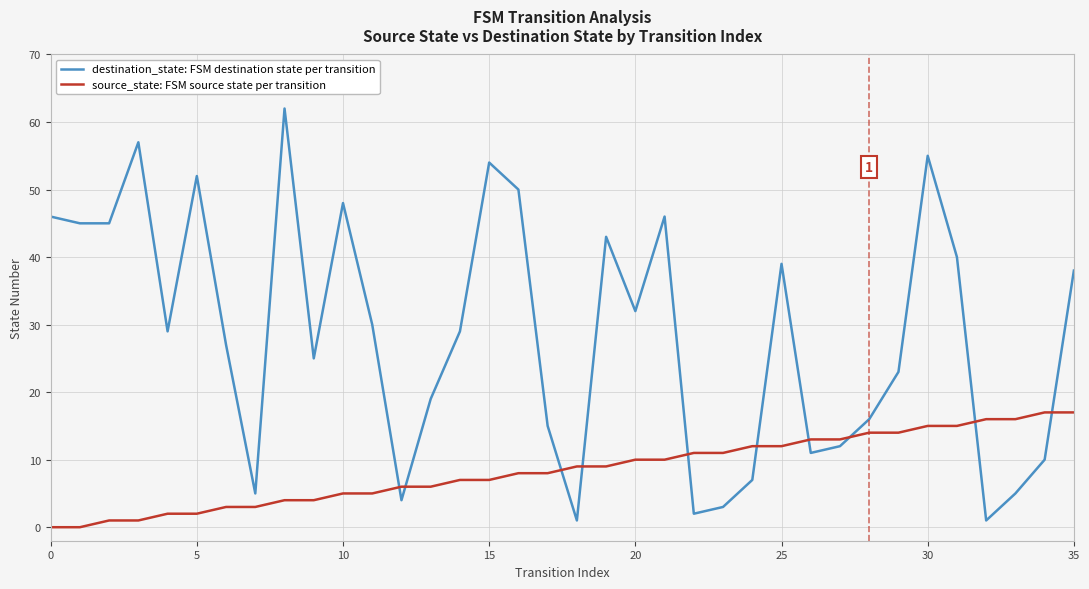

Does the chart display data point markers on the line(s)?

No